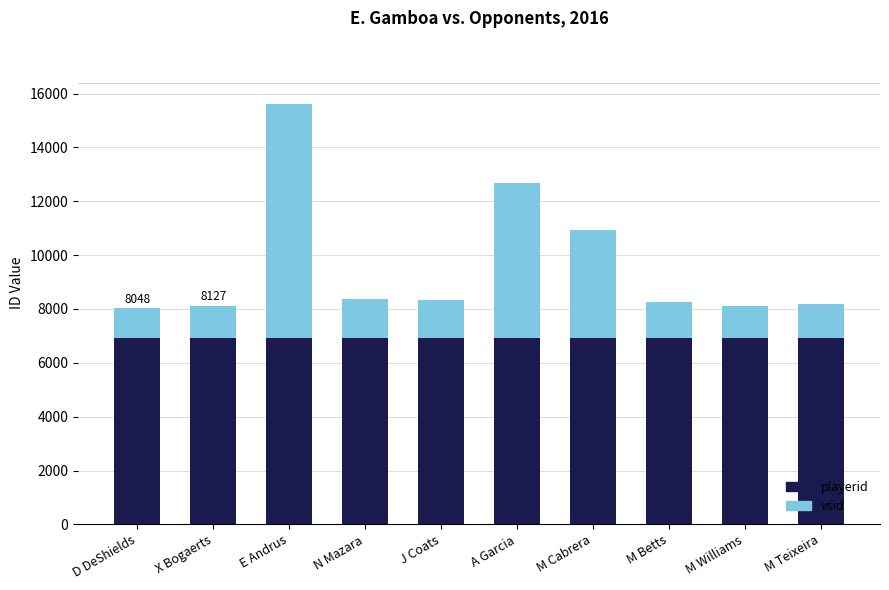

Are the bars grouped side by side (vs. stacked)?

No